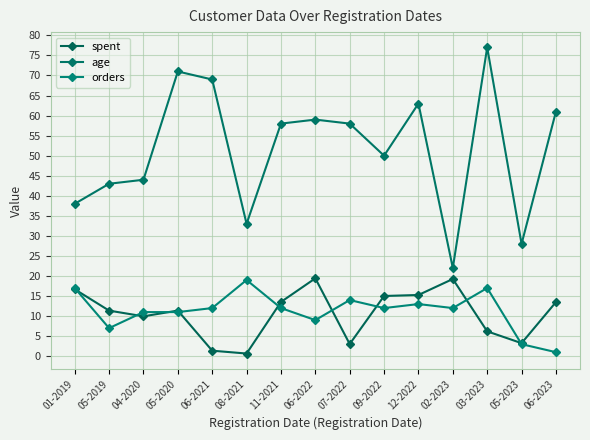

What is the value of the orders point at the 1st from the left?

17.0